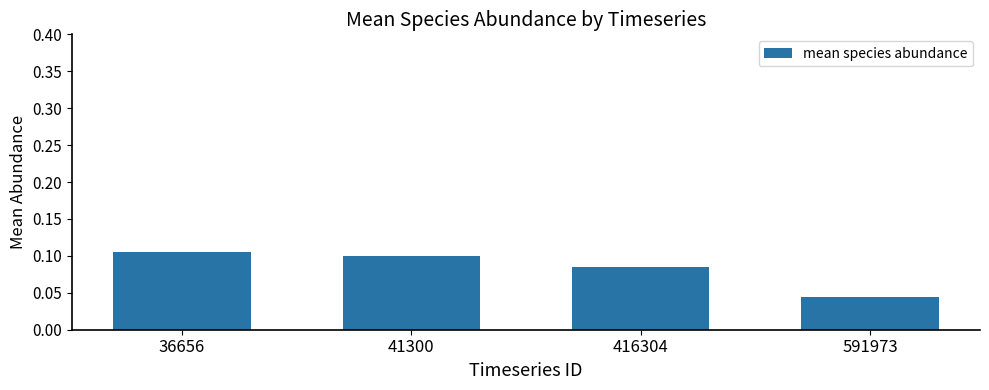

How many values are between 0 and 1?

4